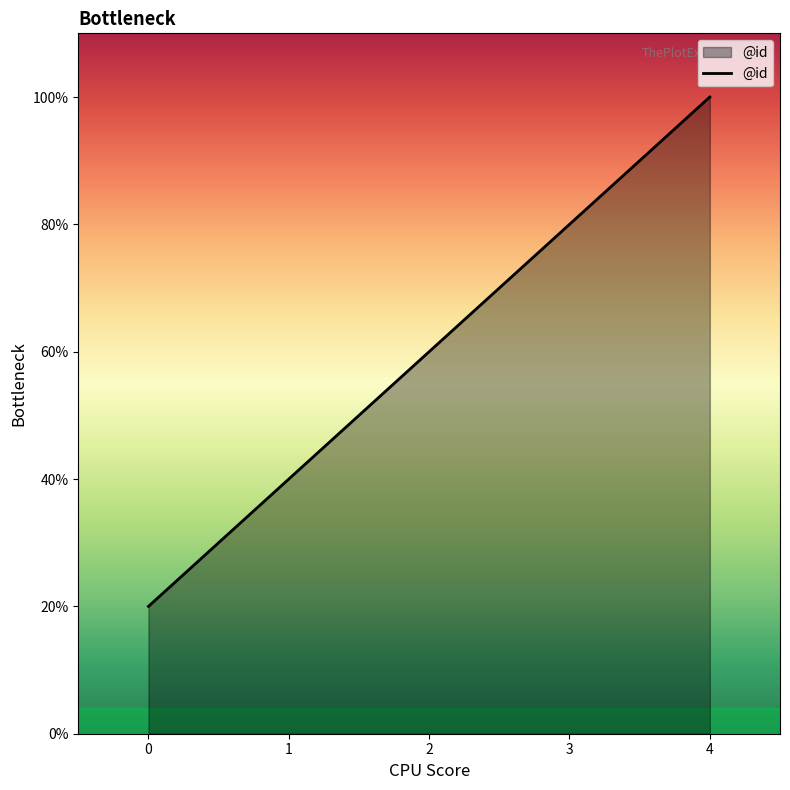

Is this an area chart (filled region under the line)?

Yes